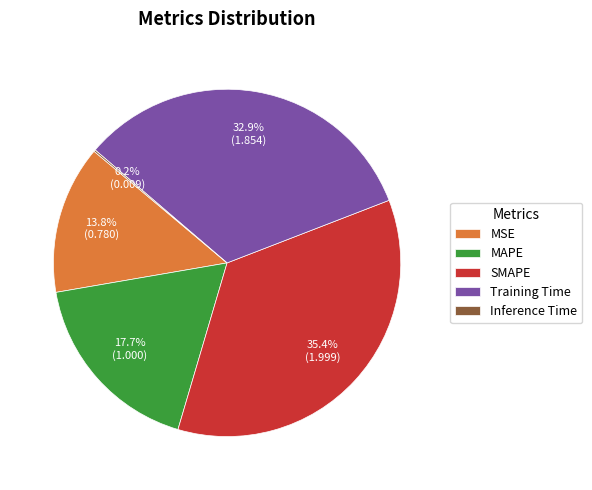

To the nearest percent, what is the average slice percentage?

20%